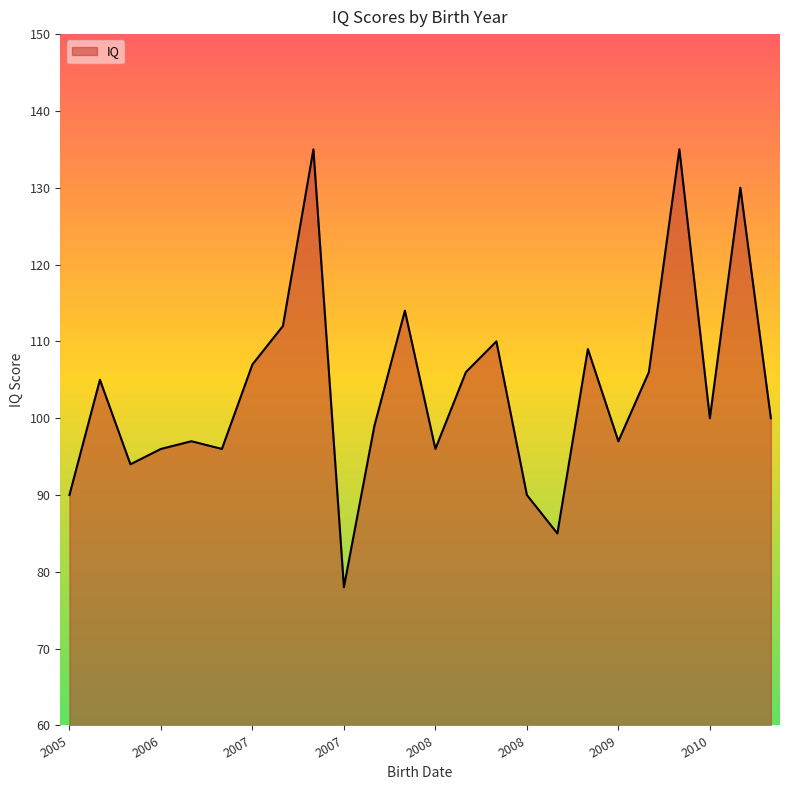

What is the smallest value displayed?

78